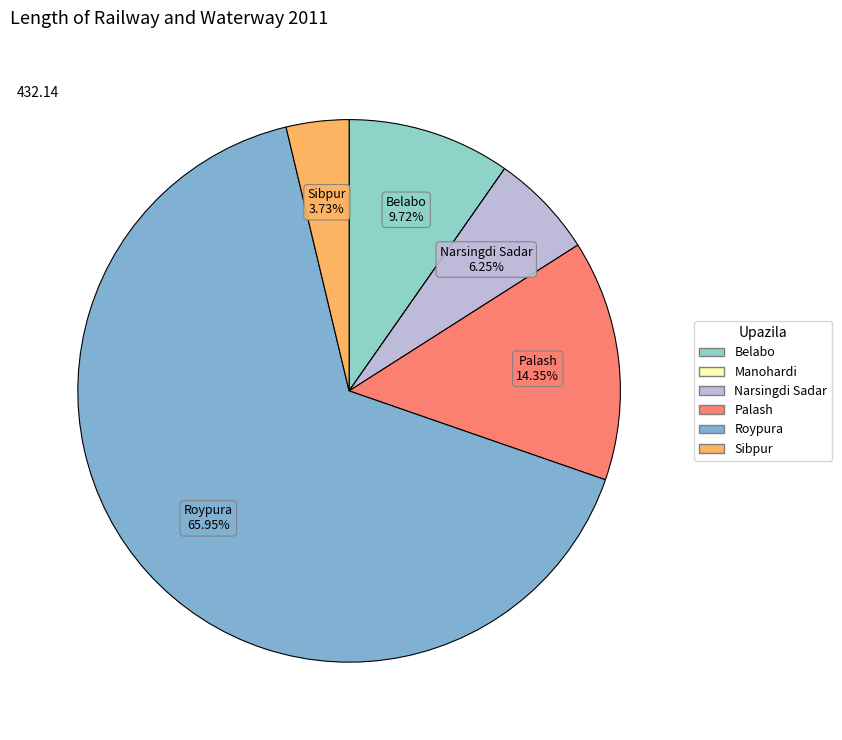

To the nearest percent, what is the average slice percentage?

17%